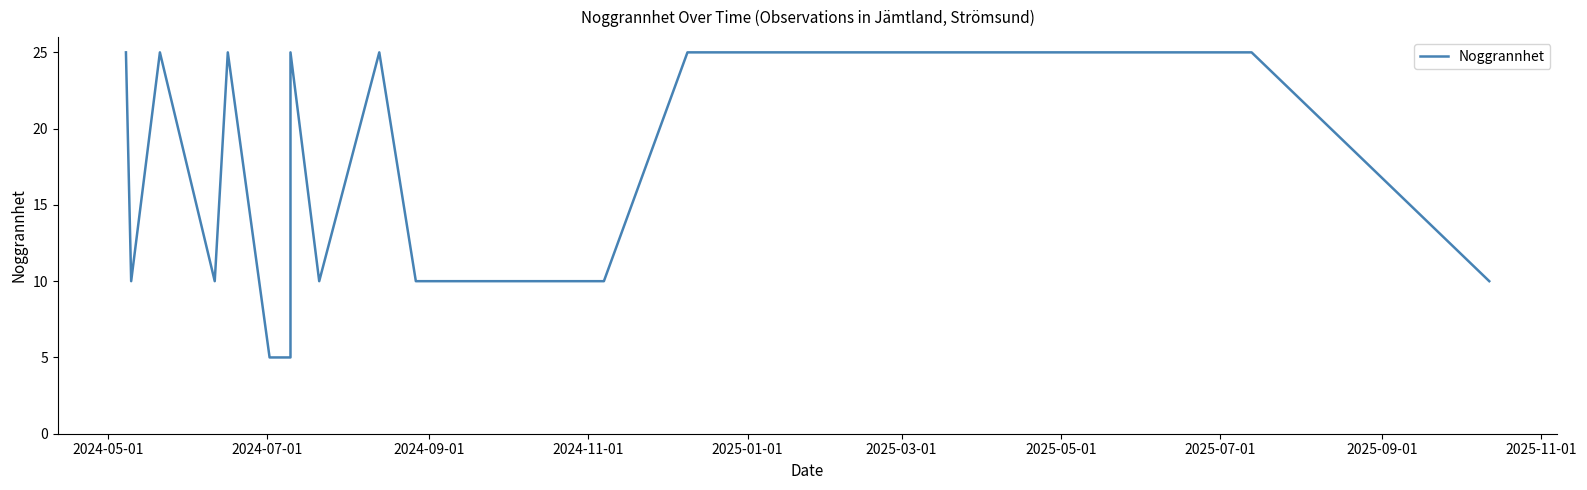

How many values are between 10 and 25?

17